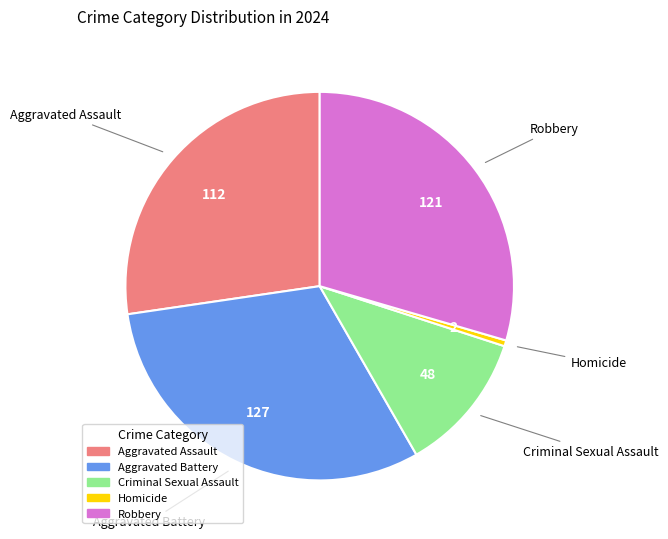

Which category has the smallest portion of the pie?

Homicide